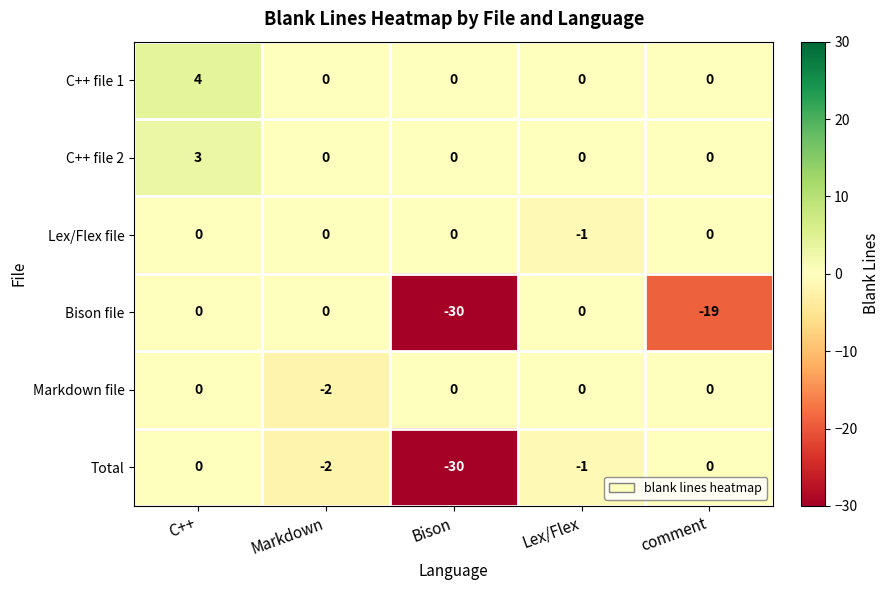

What is the average value of the Total series?

-7